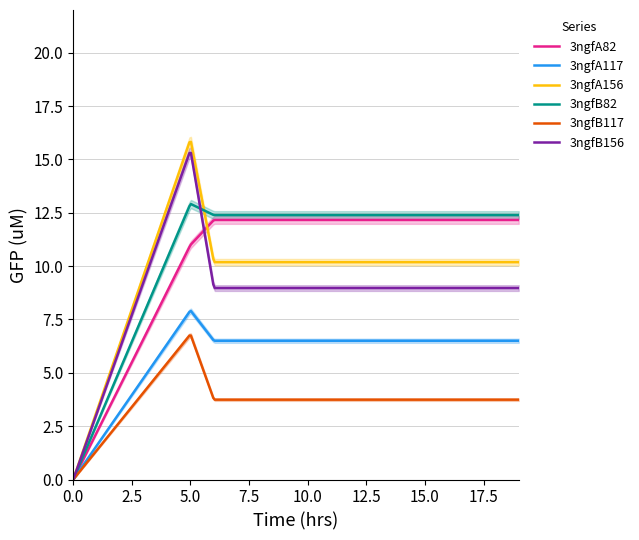

What is the difference between the maximum and minimum values in the 3ngfA156 series?

15.8